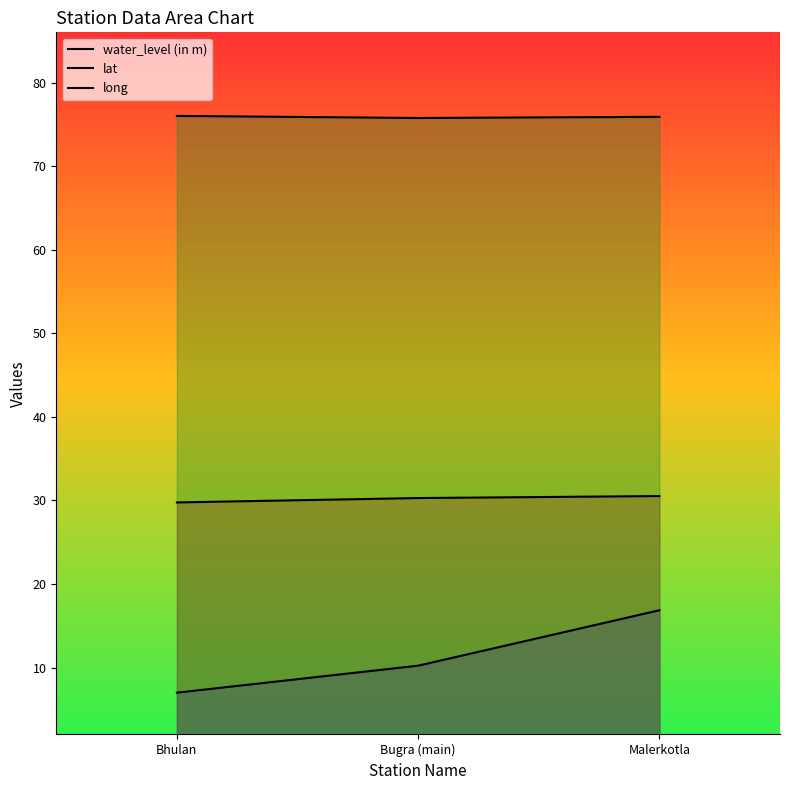

How many data points in water_level (in m) are above 10?

2